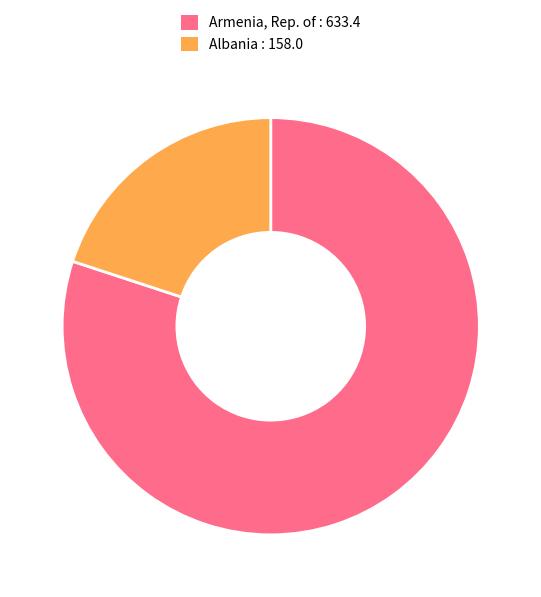

Is there a majority slice in this chart?

Yes